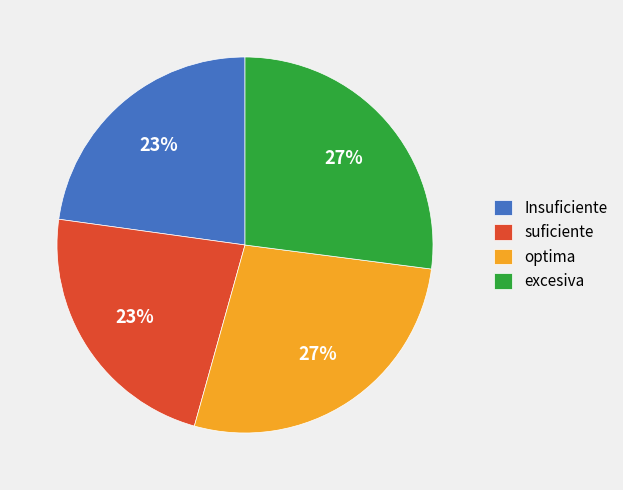

Does optima account for over 50% of the chart?

No